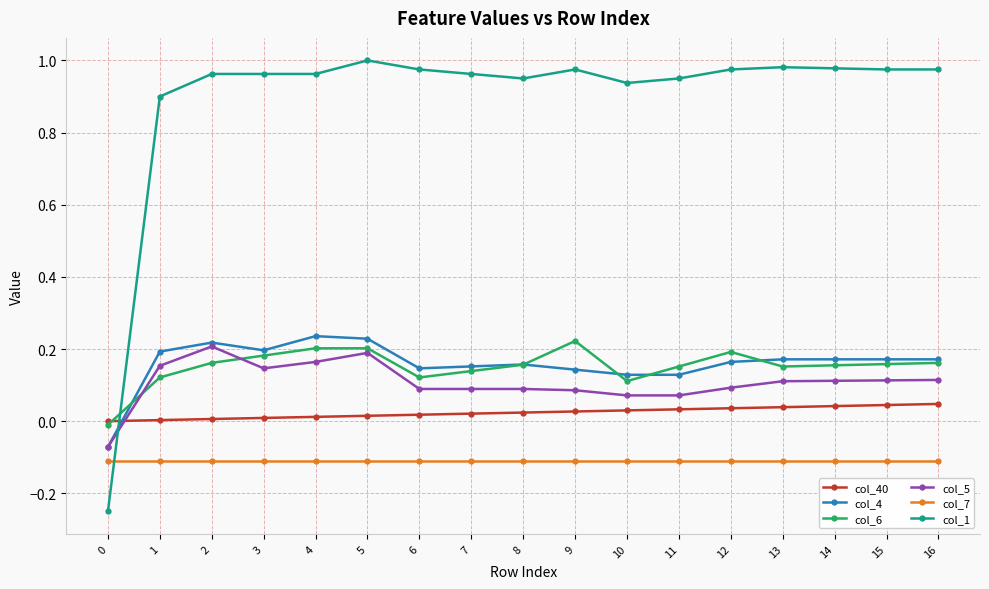

What are all the series names shown in the legend?

col_40, col_4, col_6, col_5, col_7, col_1